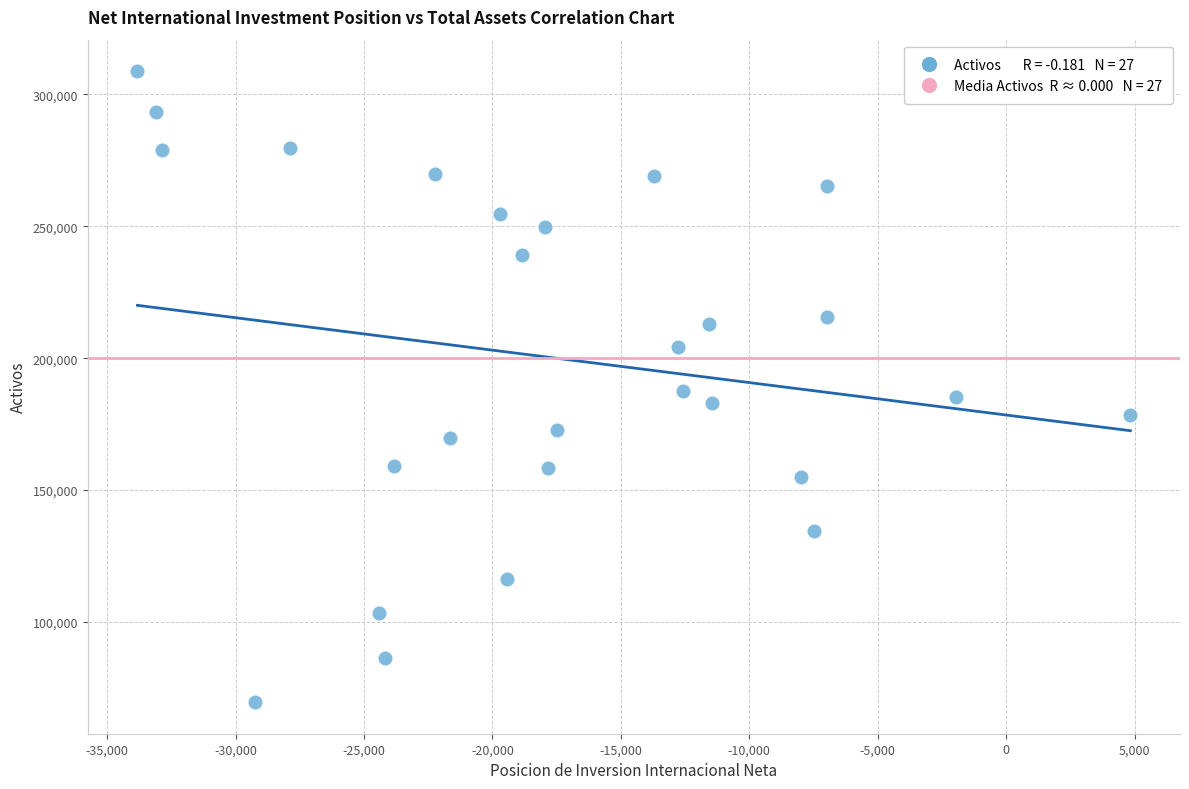

What is the range of X values (max minus min)?

38663